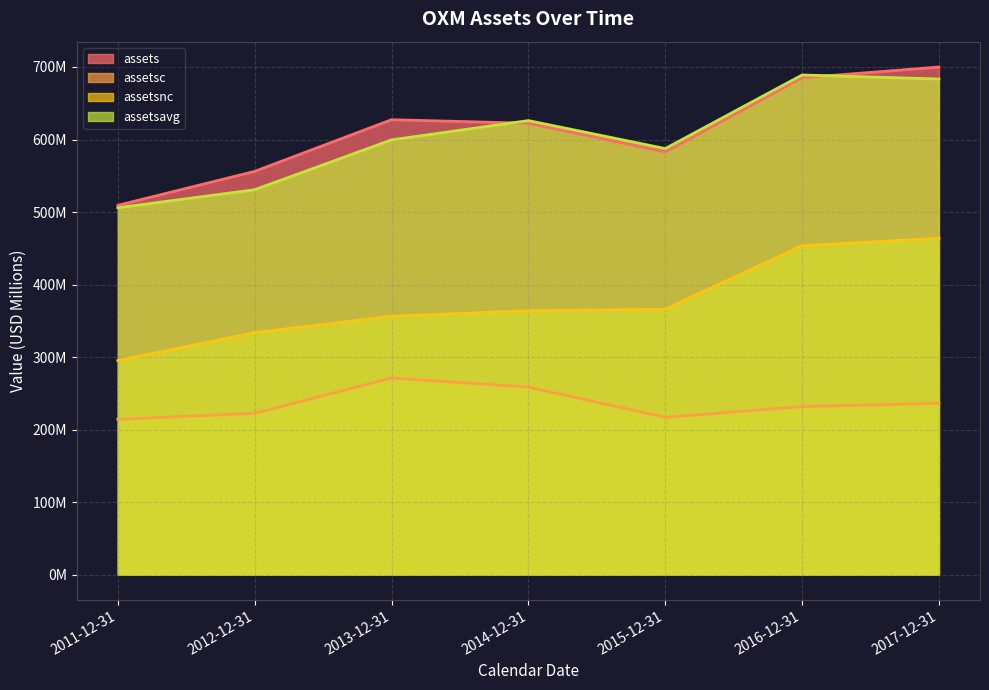

Between 2013-12-31 and 2016-12-31, which series saw the biggest shift?

assetsnc